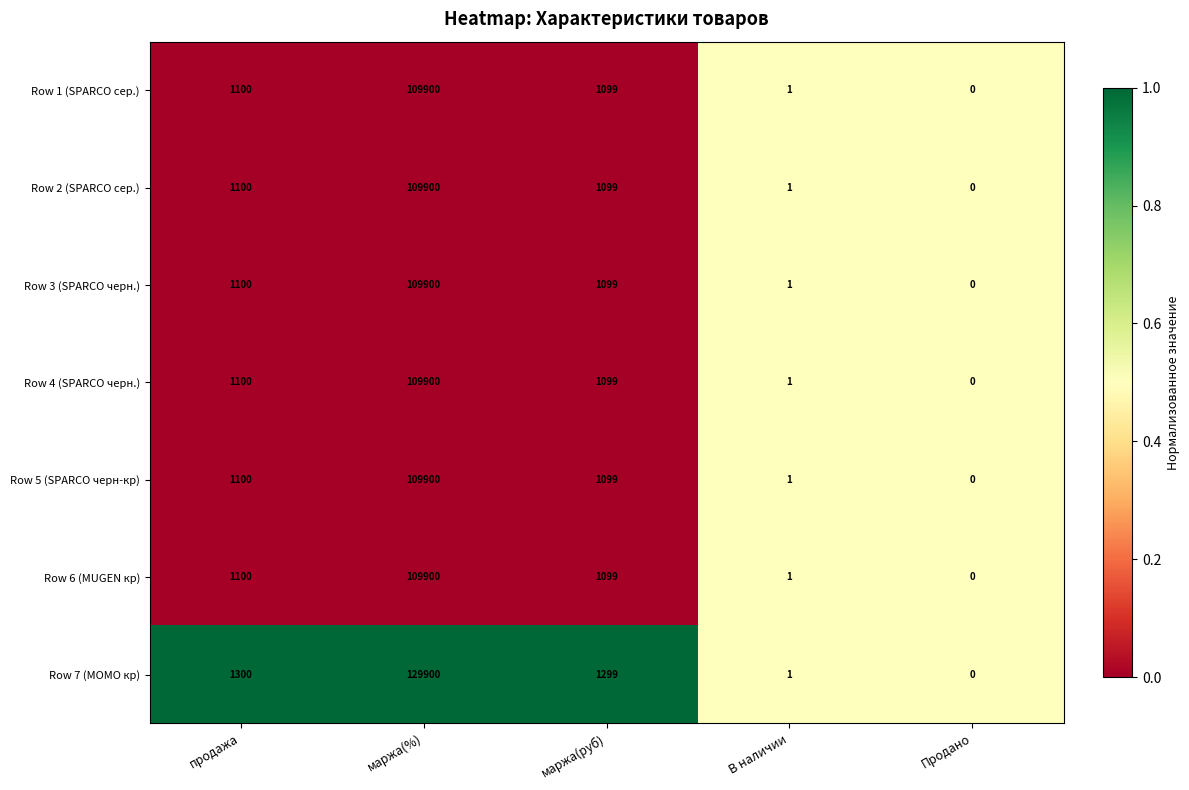

List the labels in order of Row 5 (SPARCO черн-кр) value, largest first.

маржа(%), продажа, маржа(руб), В наличии, Продано